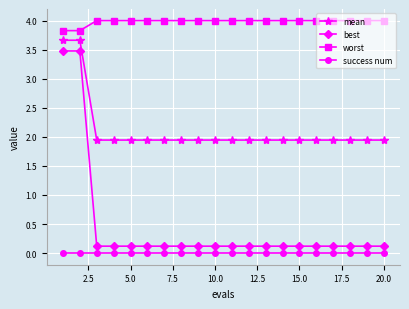

How many categories are shown in the chart?

20